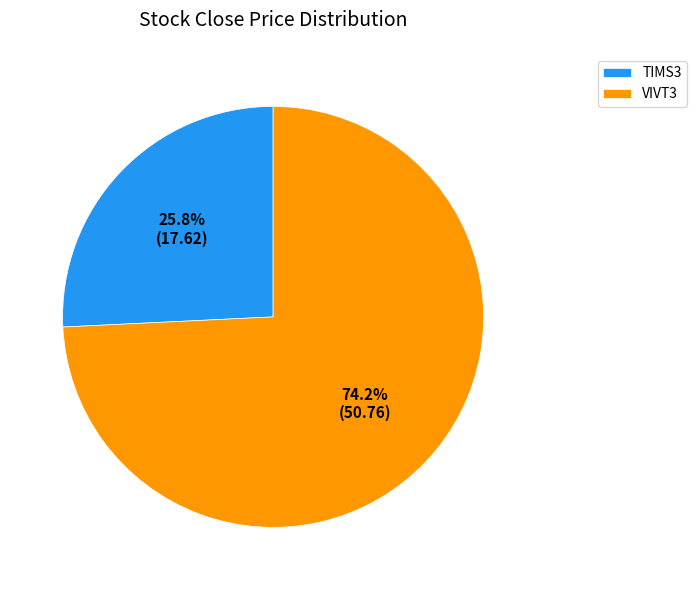

Is there any slice that represents more than half of the pie?

Yes